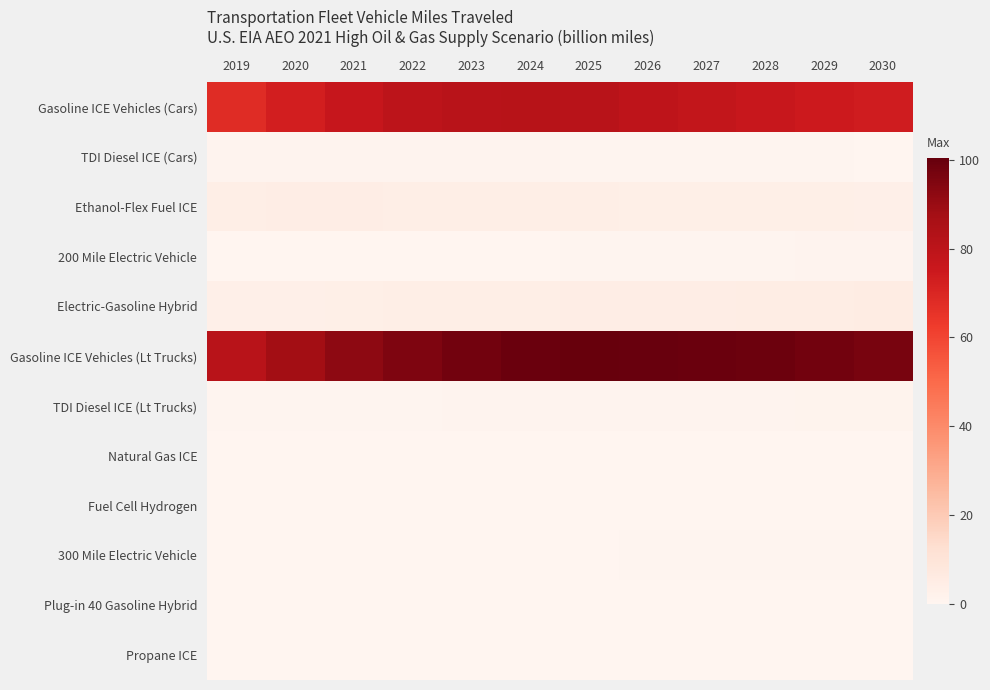

Between 2020 and 2026, which series saw the biggest shift?

Gasoline ICE Vehicles (Lt Trucks)